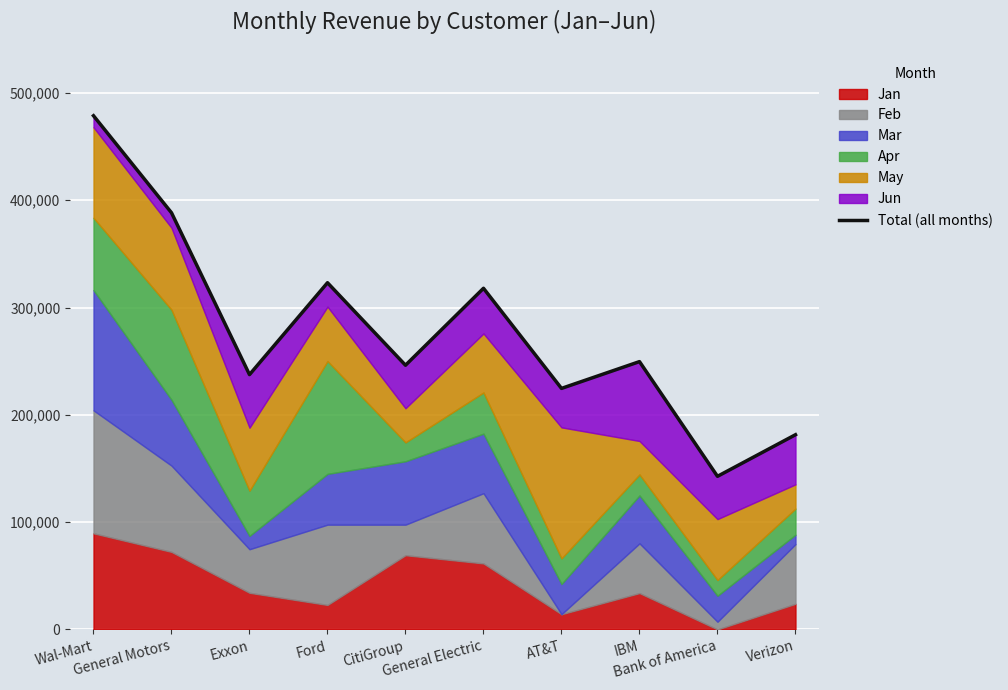

At which label is the value closest to 310696?

General Electric